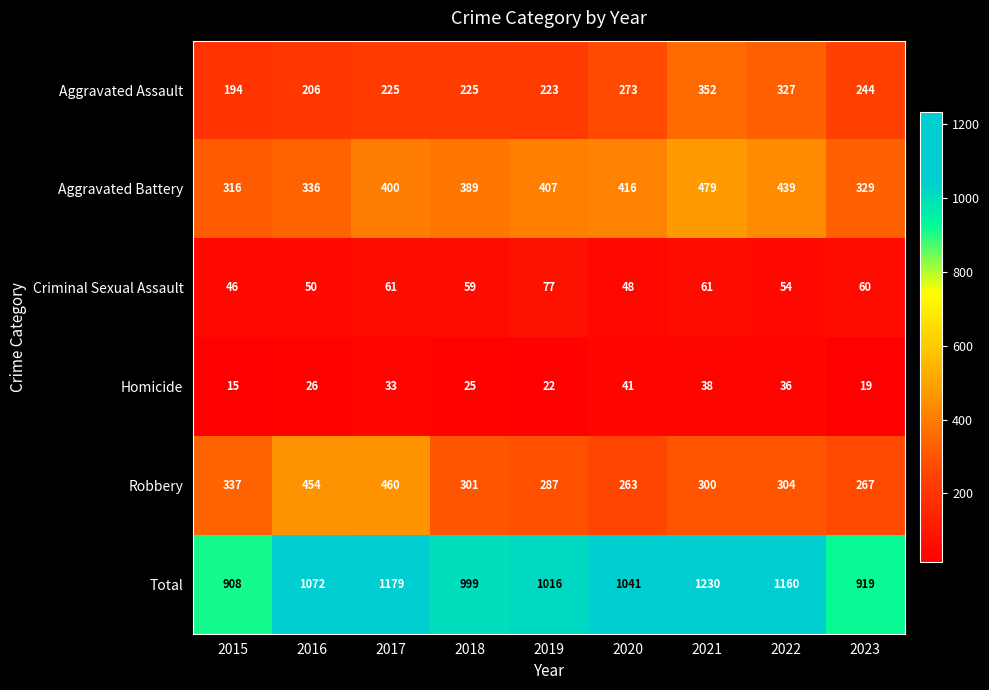

Between 2015 and 2020, which series saw the biggest shift?

Total